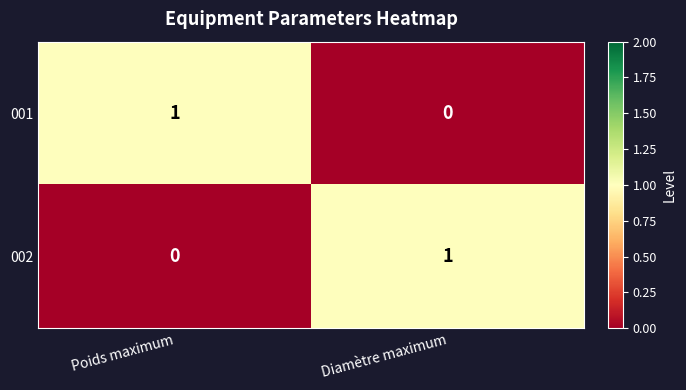

Which category has the highest value in the 001 series?

Poids maximum